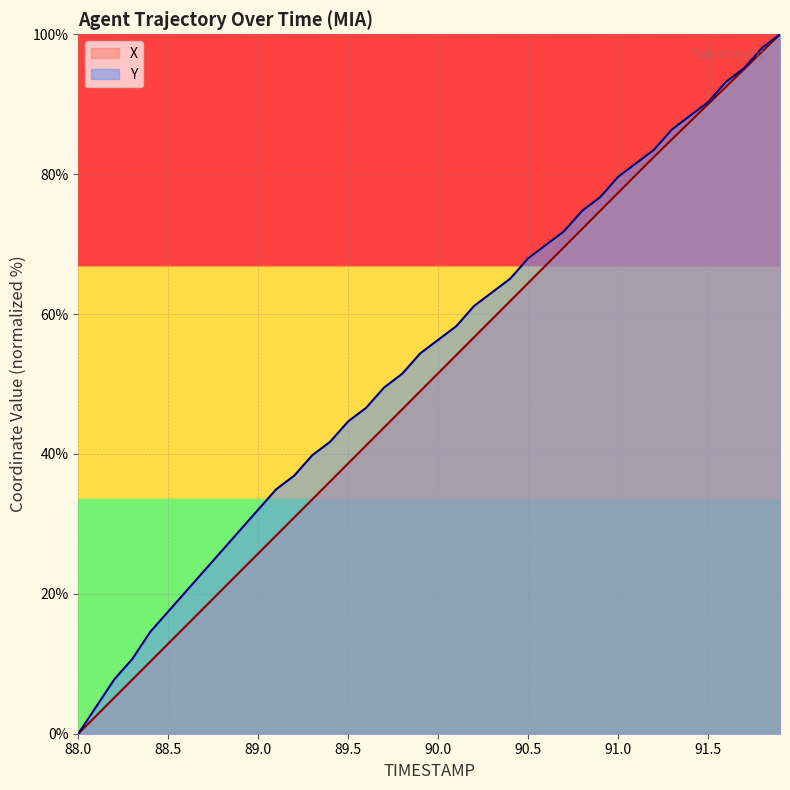

True or false: X and Y intersect in this chart.

False